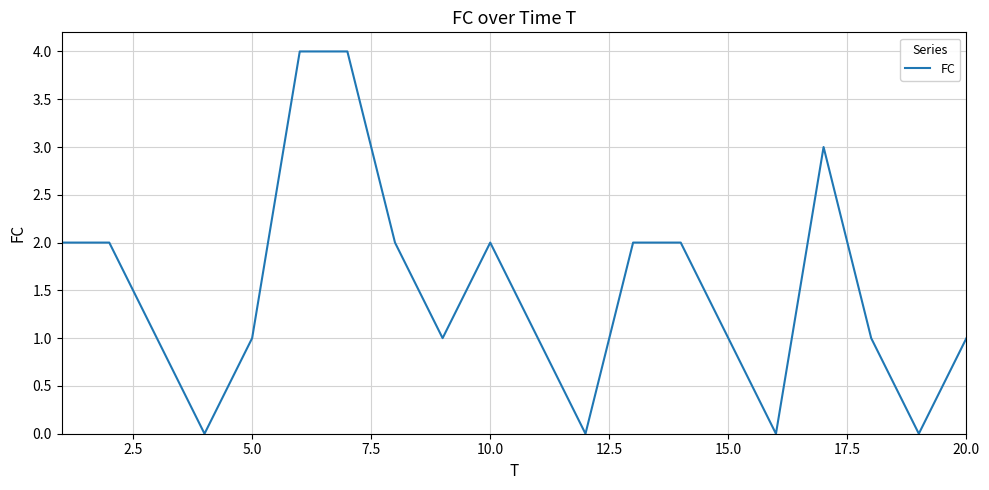

Reading right to left, extract all data points from this chart.

1	0	1	3	0	1	2	2	0	1	2	1	2	4	4	1	0	1	2	2